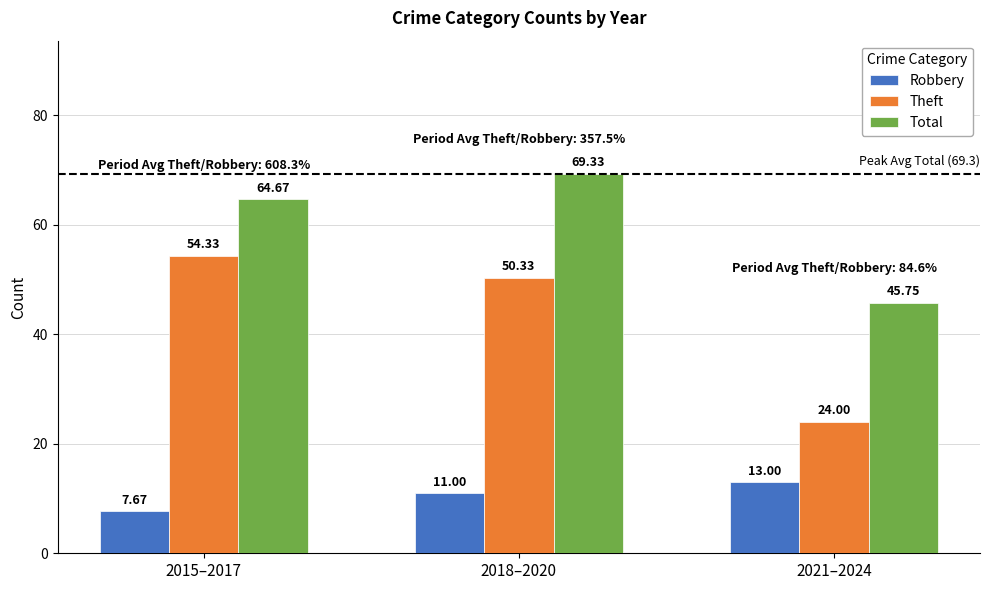

The value of Robbery at 2021–2024 is 7.2. True or false?

False